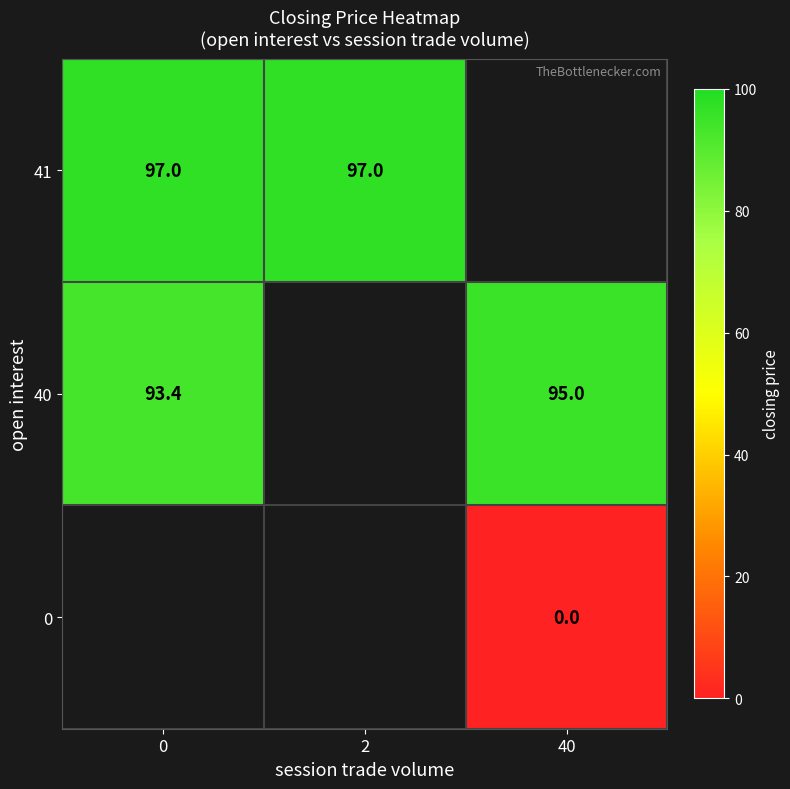

Count the number of data series in this chart.

3